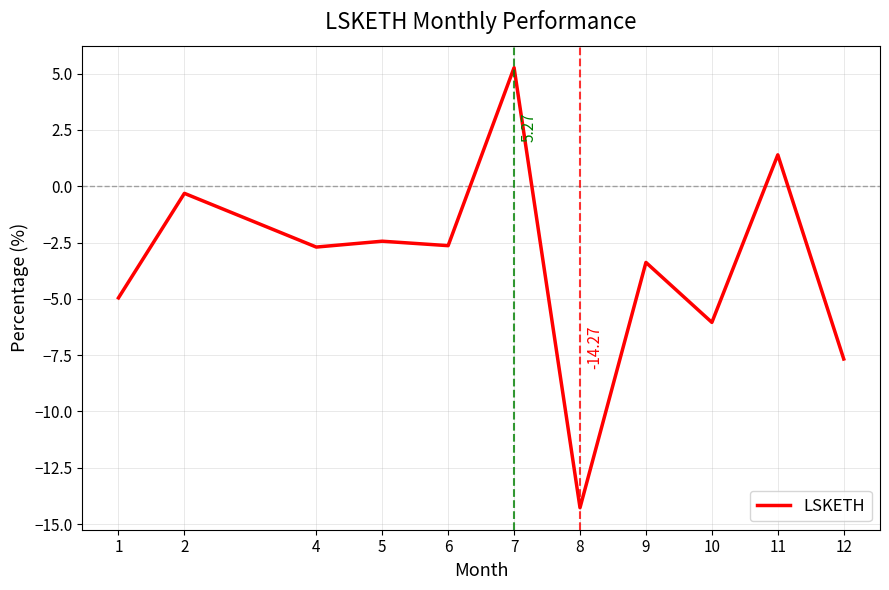

What is the average value?

-3.4